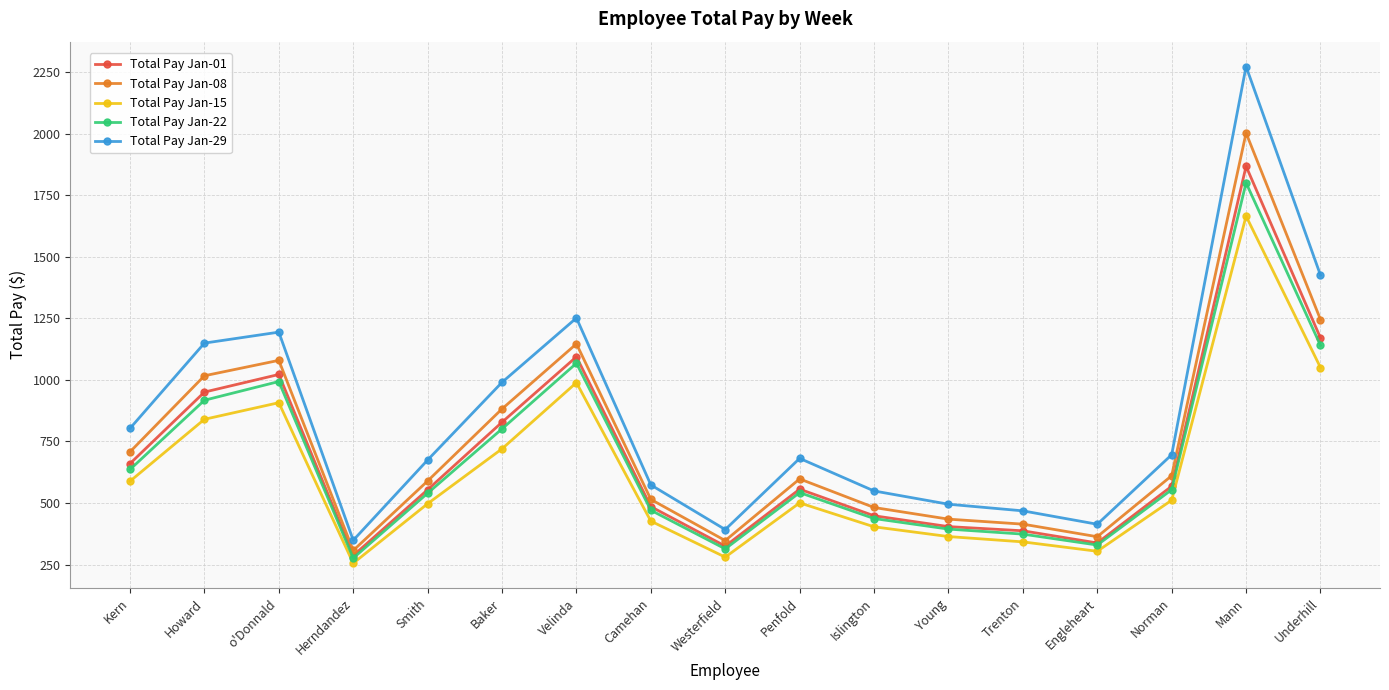

Which category has the highest value in the Total Pay Jan-15 series?

Mann